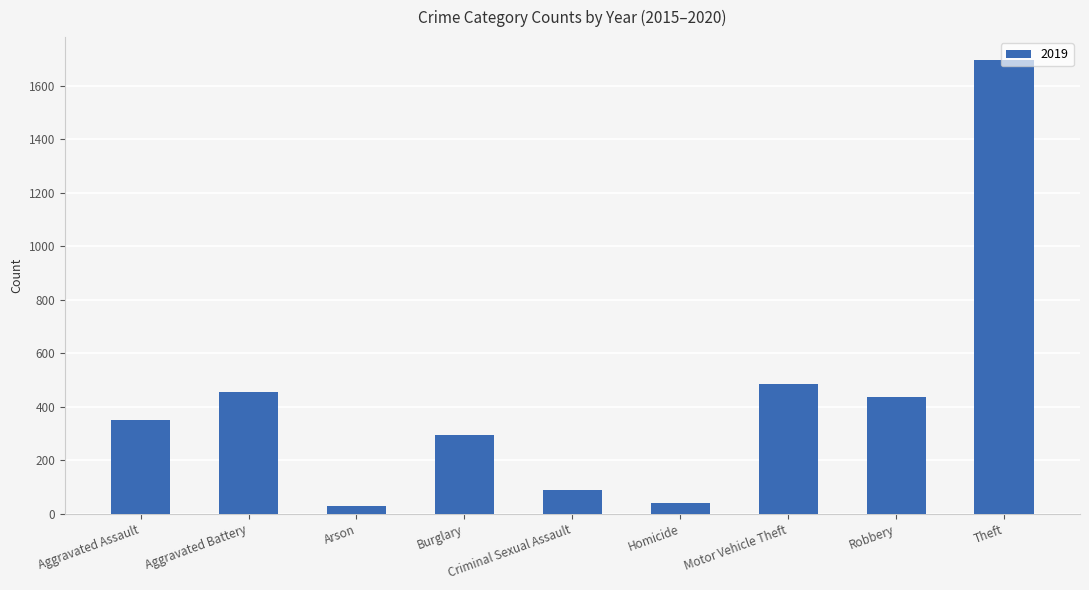

What is the change in value from Aggravated Assault to Theft?

+1344